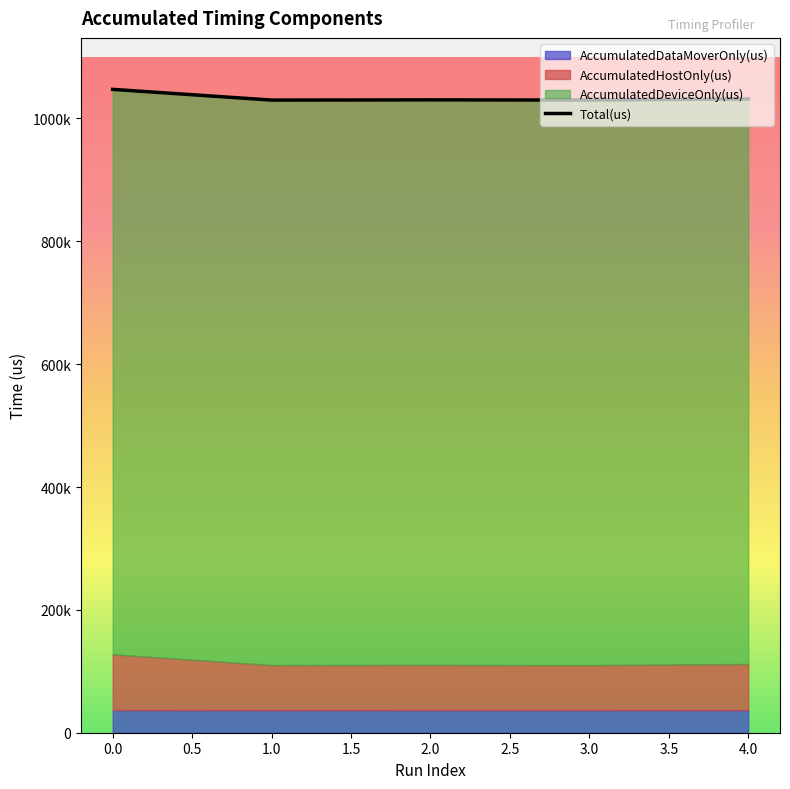

True or false: AccumulatedDeviceOnly(us) and AccumulatedDataMoverOnly(us) intersect in this chart.

False